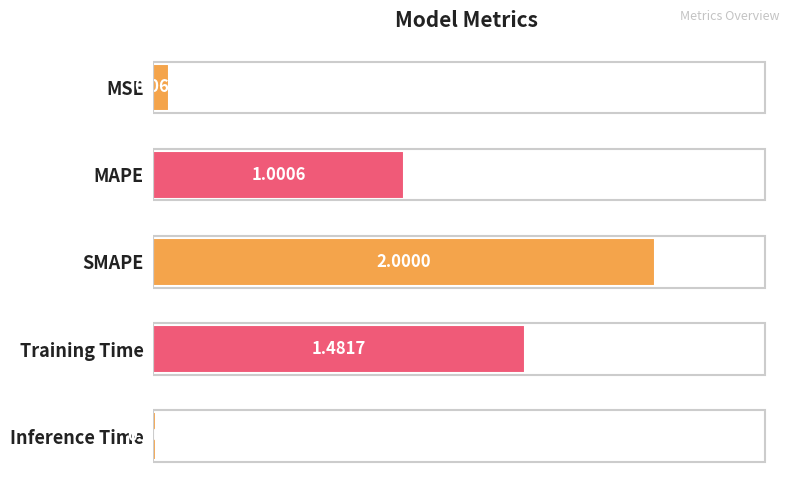

At which category does the chart reach its minimum across all series?

Inference Time